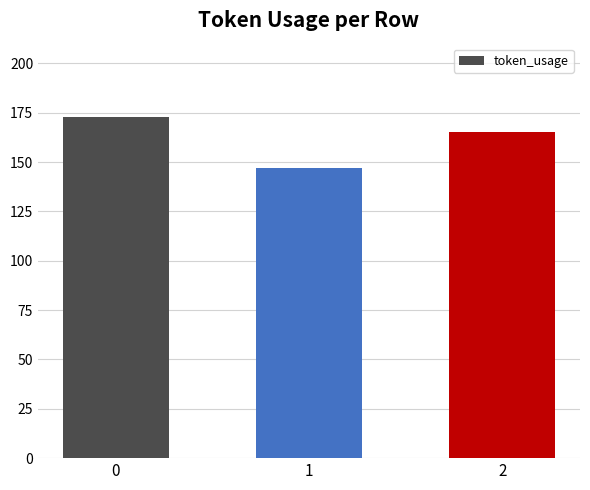

How many bars are there in total?

3